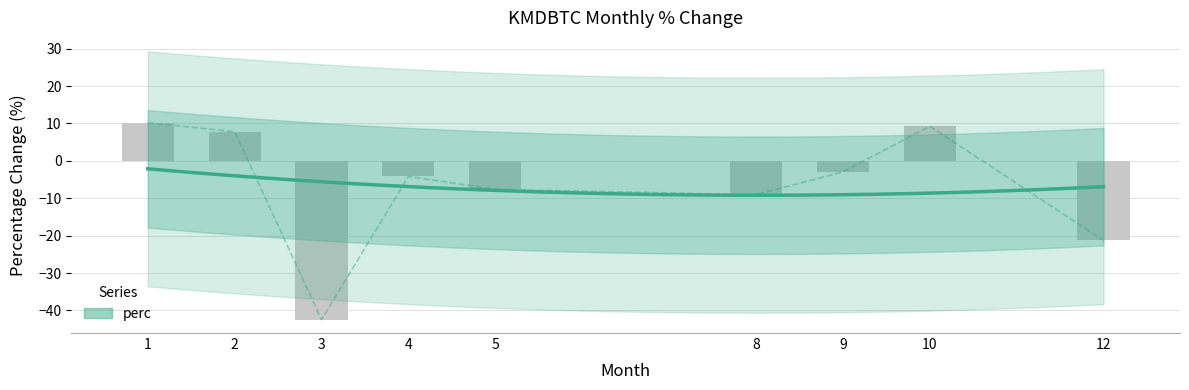

What is the value of the 6th bar from the left?

-9.1